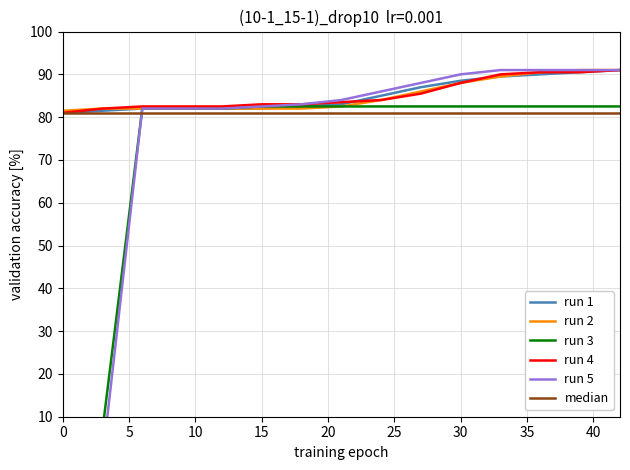

At how many categories does at least one series exceed 32?

15